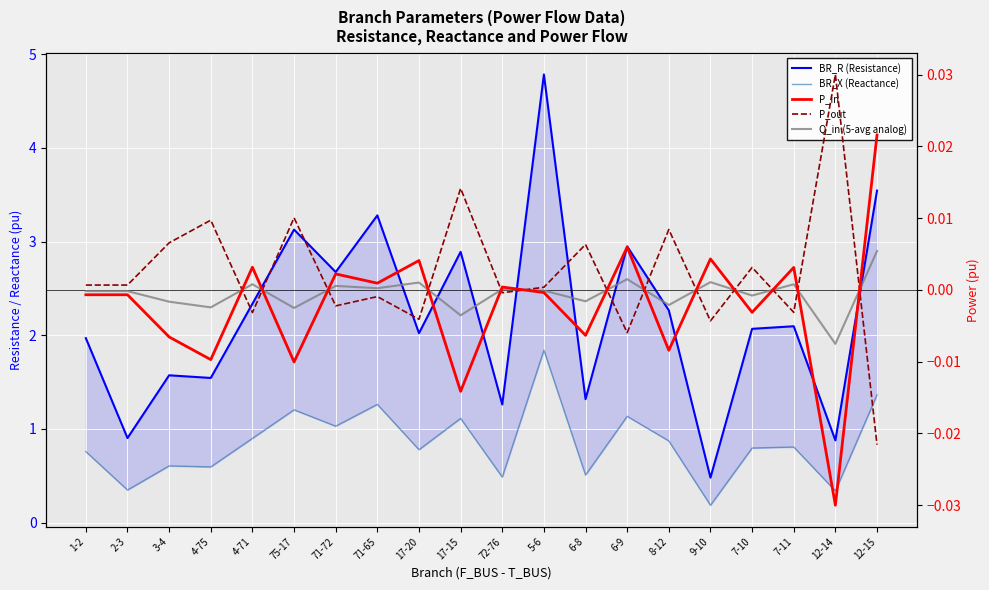

True or false: BR_X (Reactance) and P_in intersect in this chart.

False